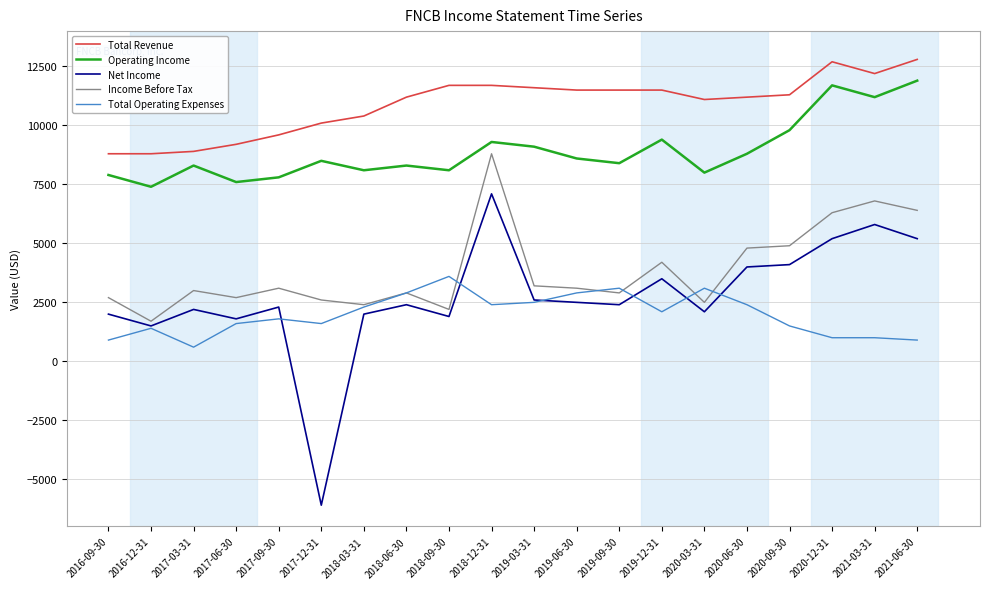

Rank the series by their maximum value, from lowest to highest.

Total Operating Expenses, Net Income, Income Before Tax, Operating Income, Total Revenue